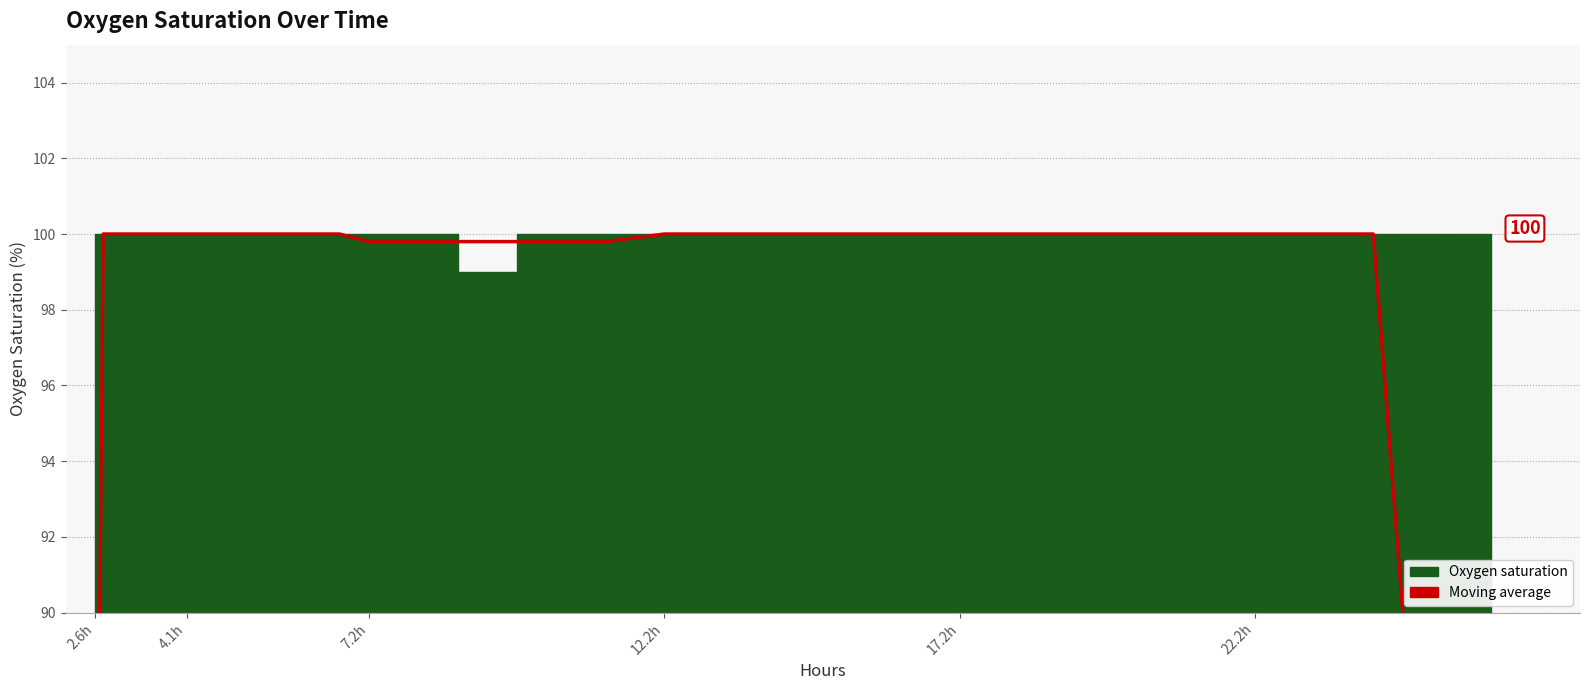

How many lines are shown in the chart?

1